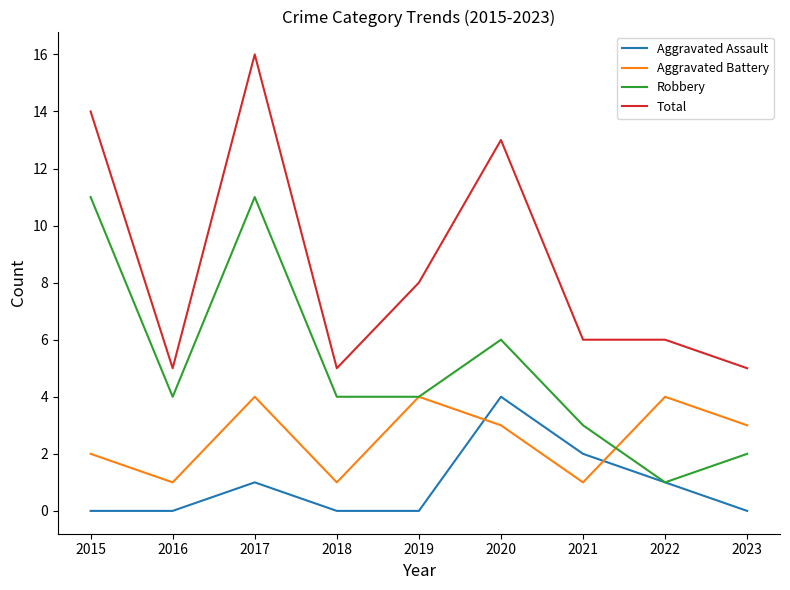

At which label does Robbery reach its minimum?

2022